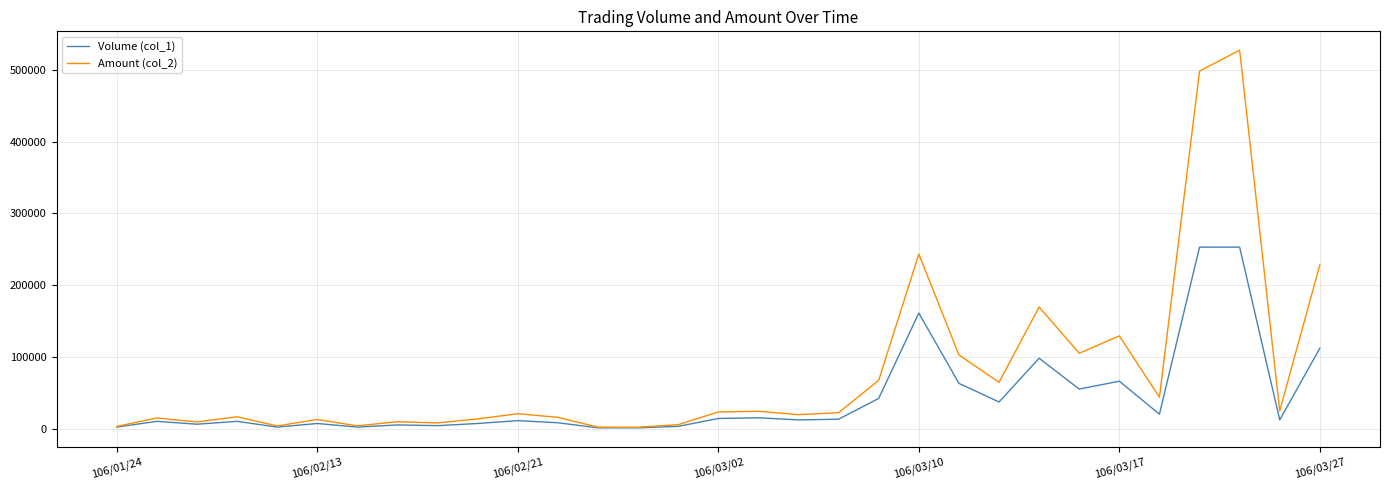

Rank the series by their maximum value, from lowest to highest.

Volume (col_1), Amount (col_2)